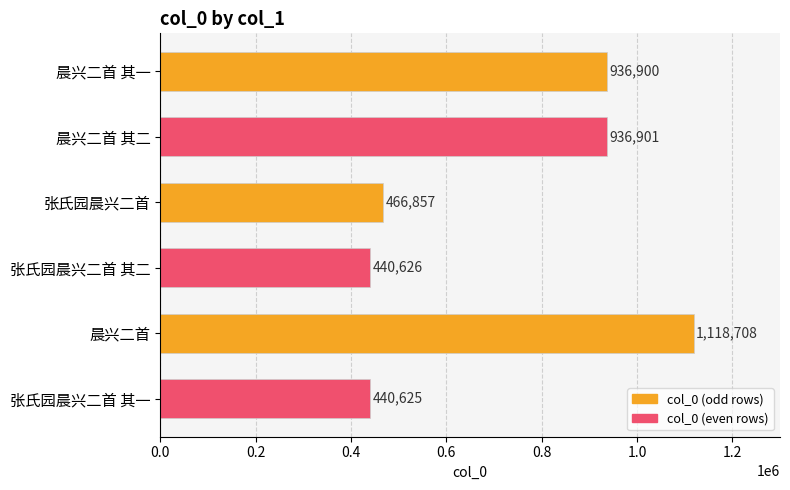

List the labels in order of value, smallest first.

张氏园晨兴二首 其一, 张氏园晨兴二首 其二, 张氏园晨兴二首, 晨兴二首 其一, 晨兴二首 其二, 晨兴二首